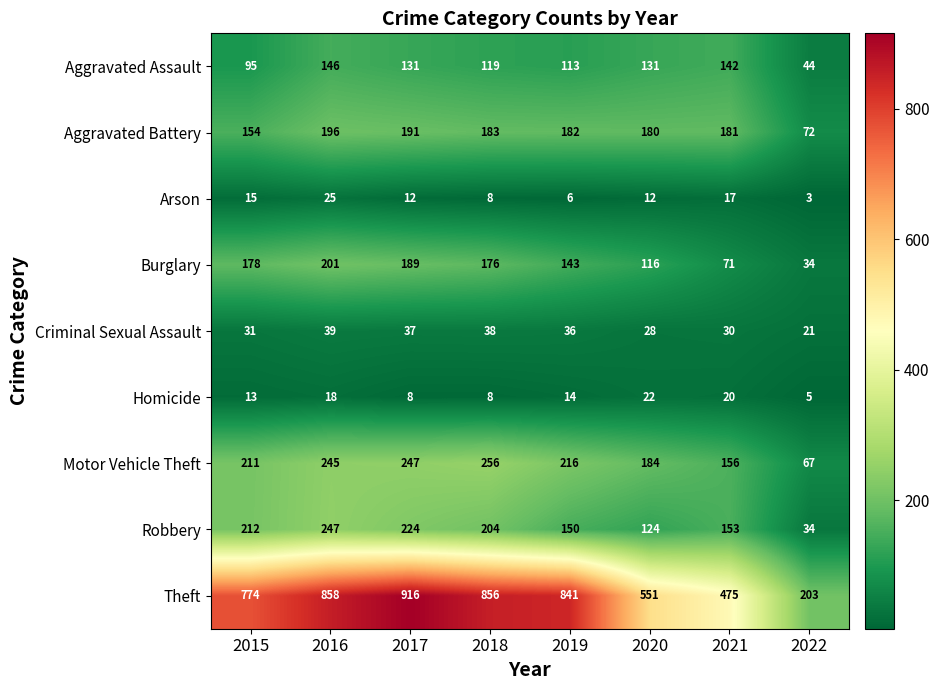

Where does the Motor Vehicle Theft series first go above 216?

2016